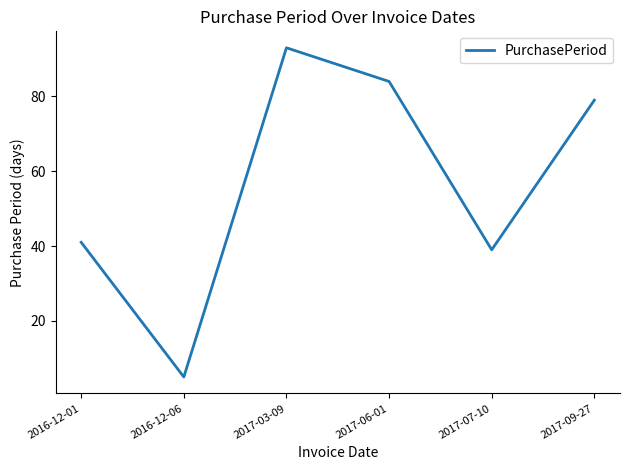

Rank the categories by value from highest to lowest.

2017-03-09, 2017-06-01, 2017-09-27, 2016-12-01, 2017-07-10, 2016-12-06